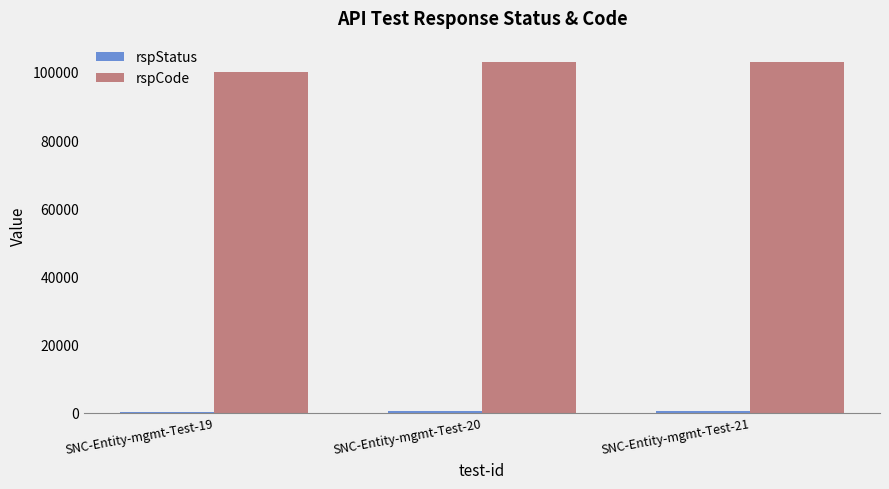

Which series has the largest total across all categories?

rspCode